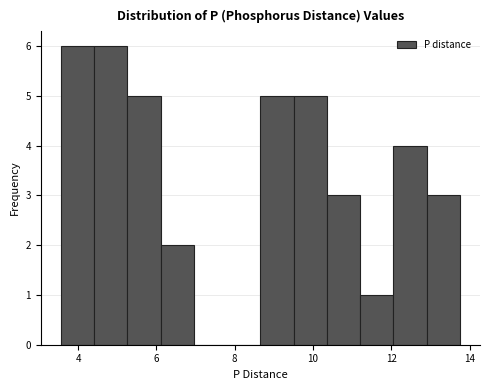

Reading left to right, list every bar in this chart as the range it spans on the x-axis followed by its height. Neither the bar edges nor the heights are printed on the chart, so give them approximately, as read against the axes.

3.6 to 4.4: 6
4.4 to 5.2: 6
5.2 to 6.2: 5
6.2 to 7.0: 2
7.0 to 7.8: 0
7.8 to 8.6: 0
8.6 to 9.6: 5
9.6 to 10.4: 5
10.4 to 11.2: 3
11.2 to 12.0: 1
12.0 to 13.0: 4
13.0 to 13.8: 3